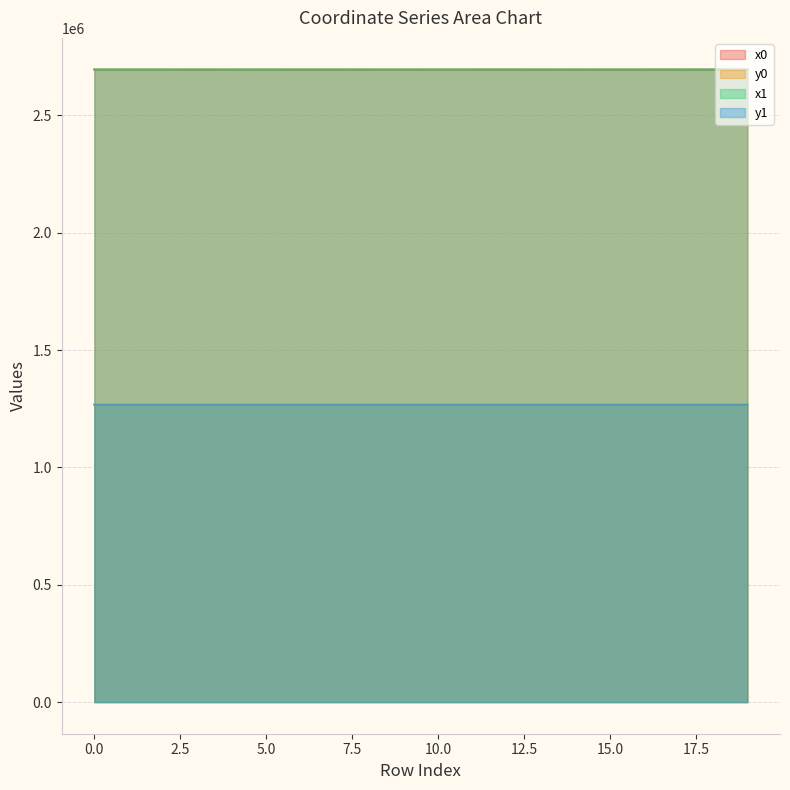

At which label does x0 reach its minimum?

14